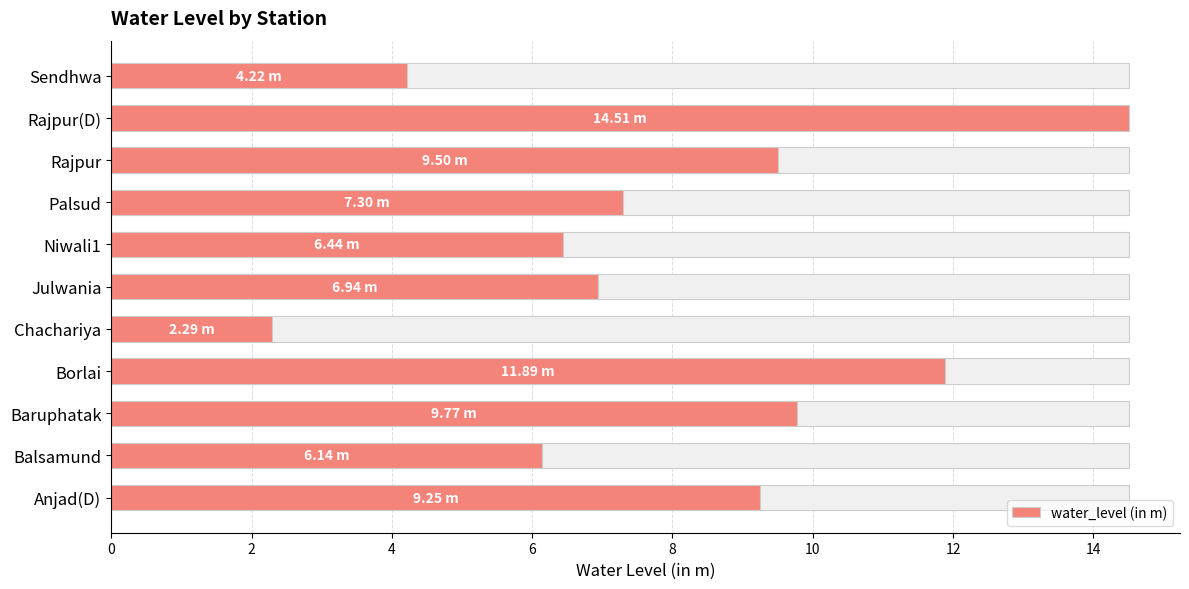

True or false: the data shows 0.8 at Chachariya.

False